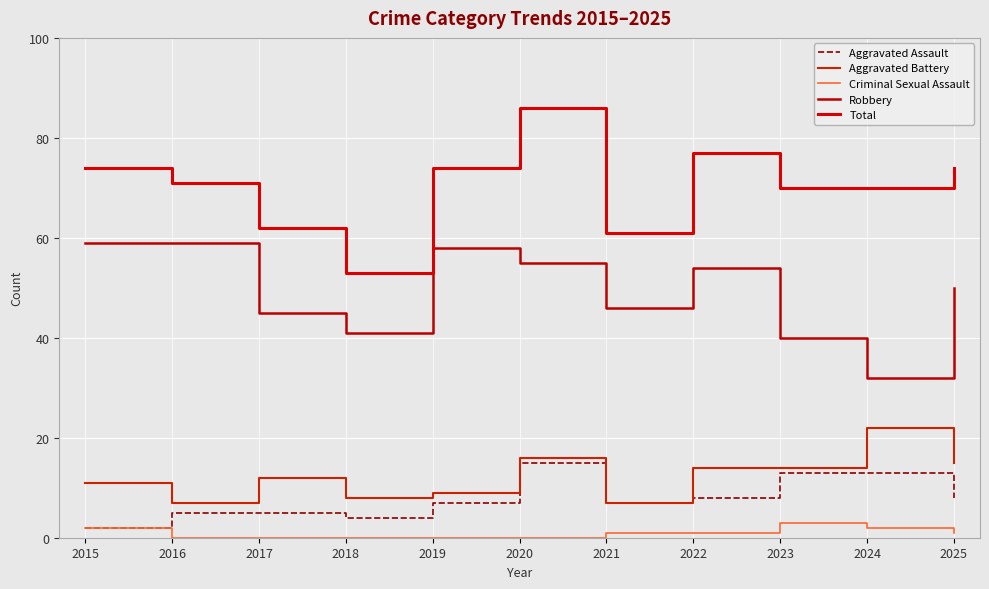

Is it true that Aggravated Assault equals 2 at 2015?

True